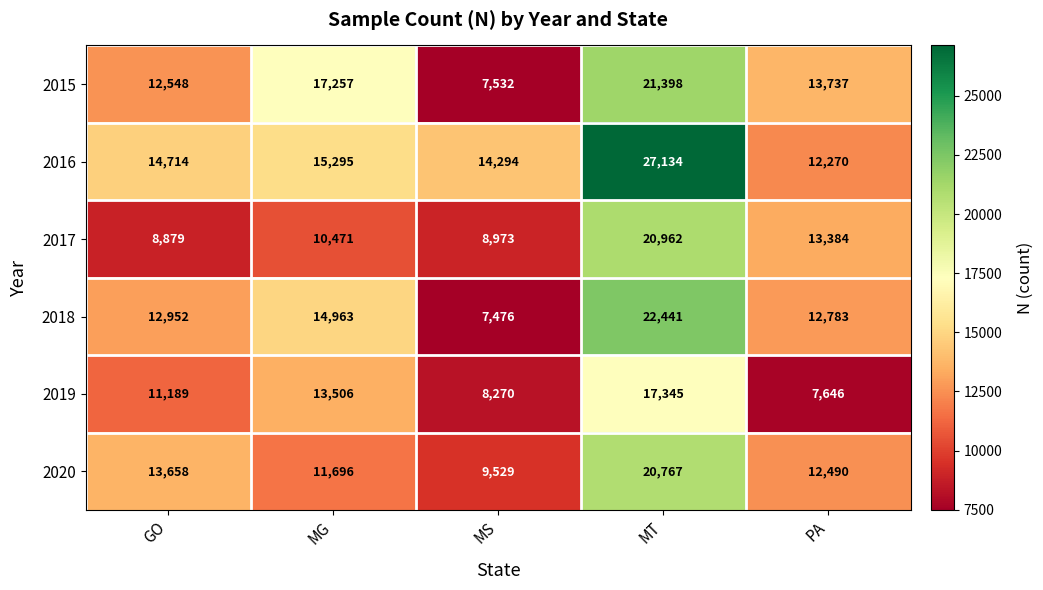

Reading right to left, list all the values displayed in this chart.

2015: PA=13737	MT=21398	MS=7532	MG=17257	GO=12548
2016: PA=12270	MT=27134	MS=14294	MG=15295	GO=14714
2017: PA=13384	MT=20962	MS=8973	MG=10471	GO=8879
2018: PA=12783	MT=22441	MS=7476	MG=14963	GO=12952
2019: PA=7646	MT=17345	MS=8270	MG=13506	GO=11189
2020: PA=12490	MT=20767	MS=9529	MG=11696	GO=13658